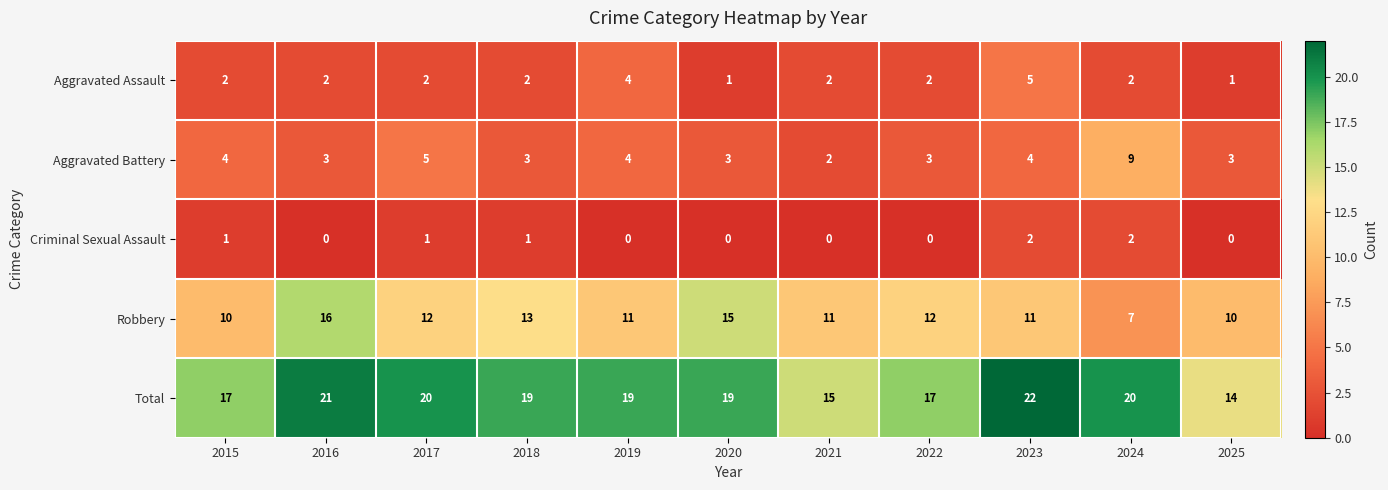

How many data points does each series have?

11